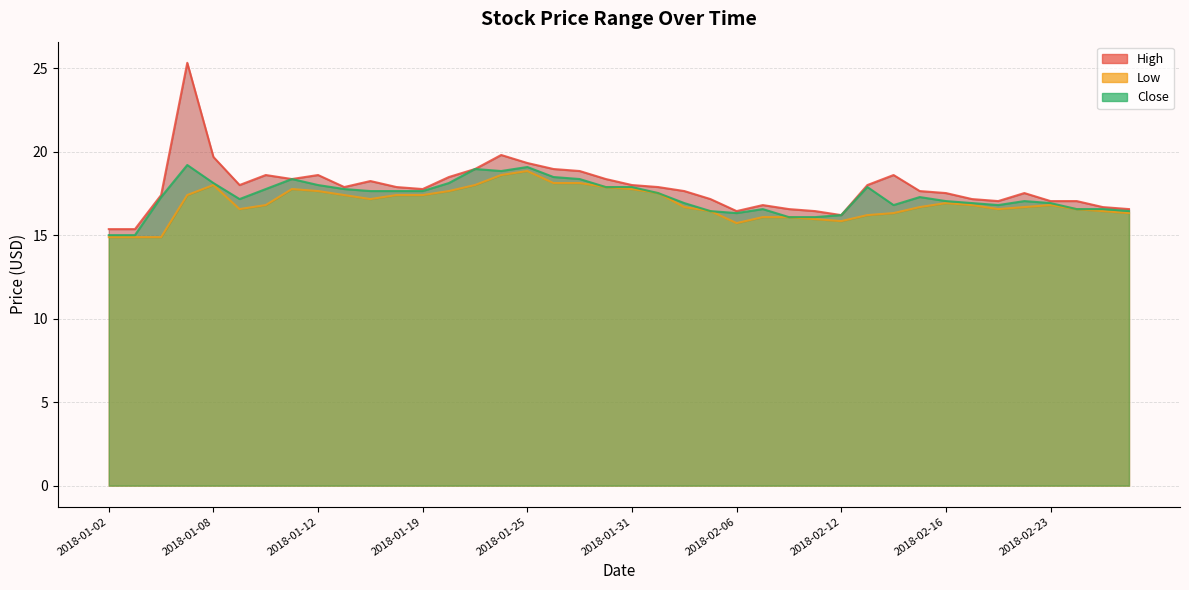

At which category does High reach its first local valley?

2018-01-09